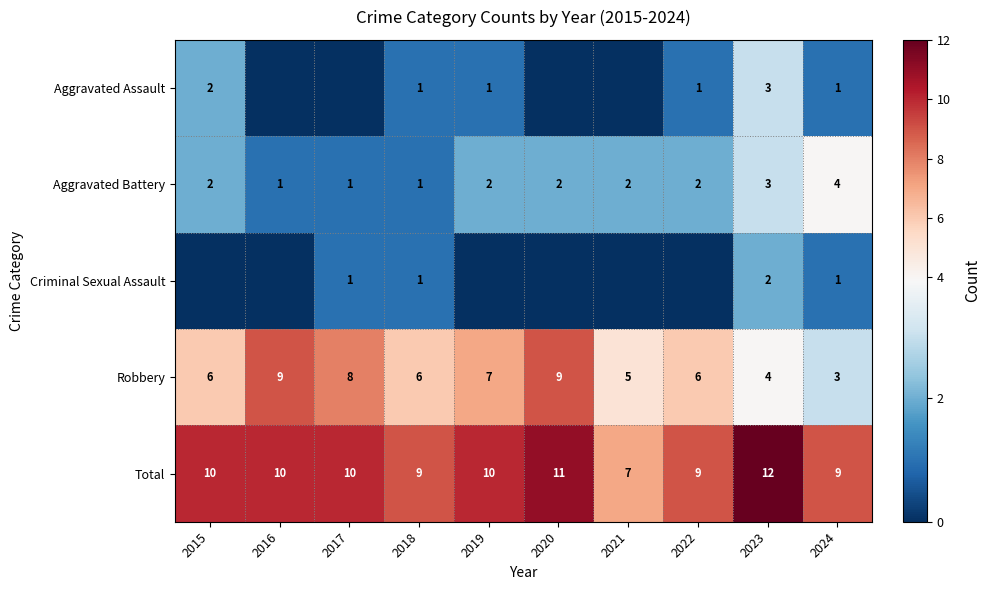

Count the Robbery values in the range 5 to 8.

6